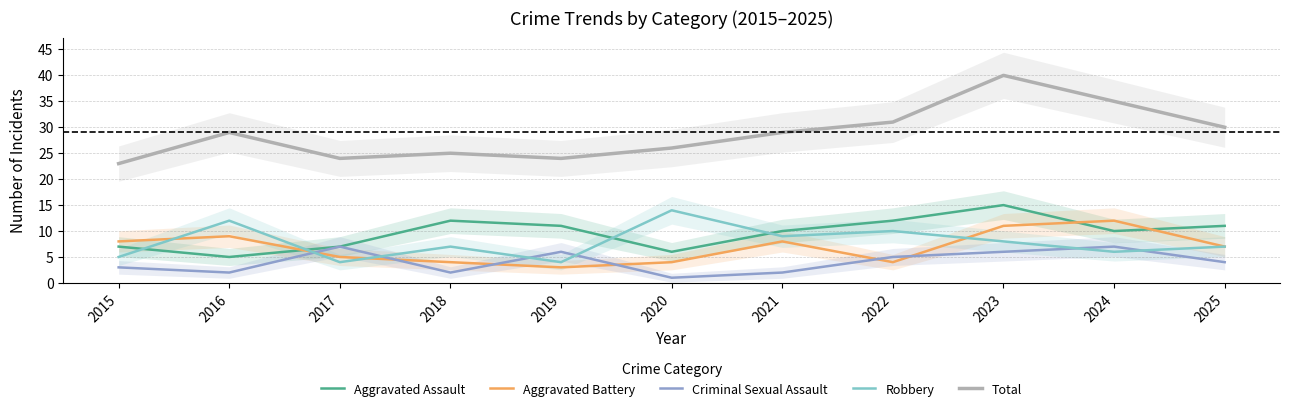

List the labels in order of Criminal Sexual Assault value, largest first.

2017, 2024, 2019, 2023, 2022, 2025, 2015, 2016, 2018, 2021, 2020